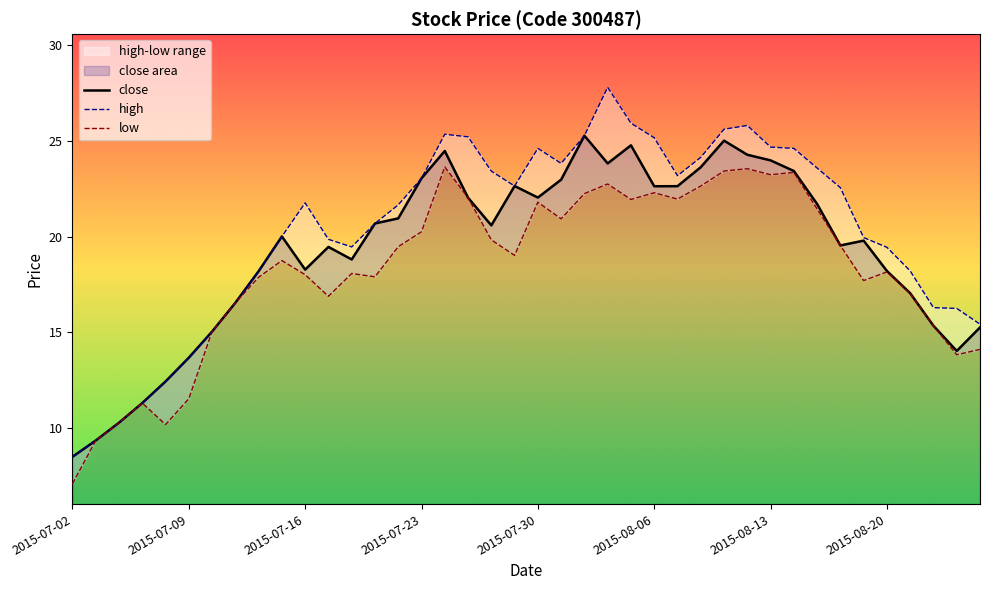

What is the average value of the low series?

18.3